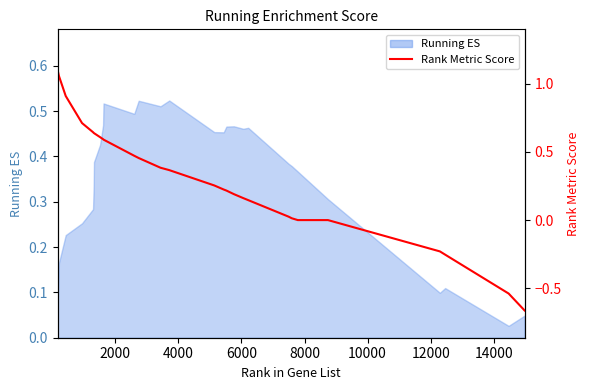

How many lines are shown in the chart?

1